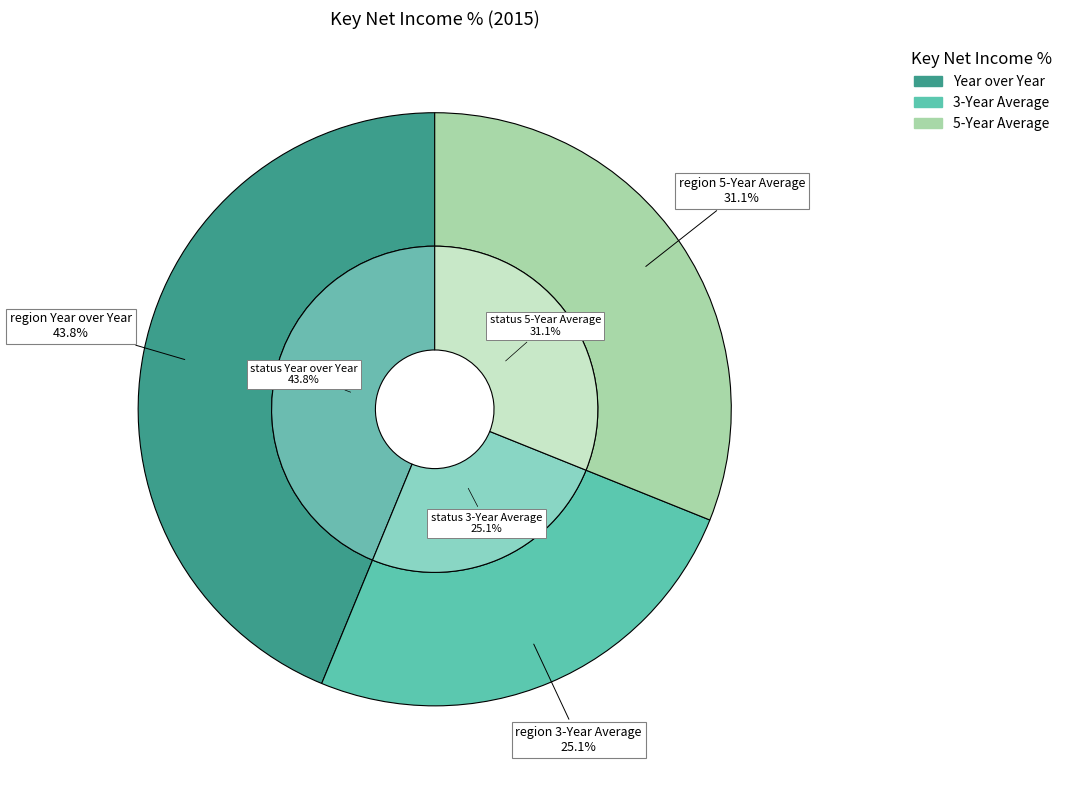

What is the total percentage of 5-Year Average and 3-Year Average?

56.2%